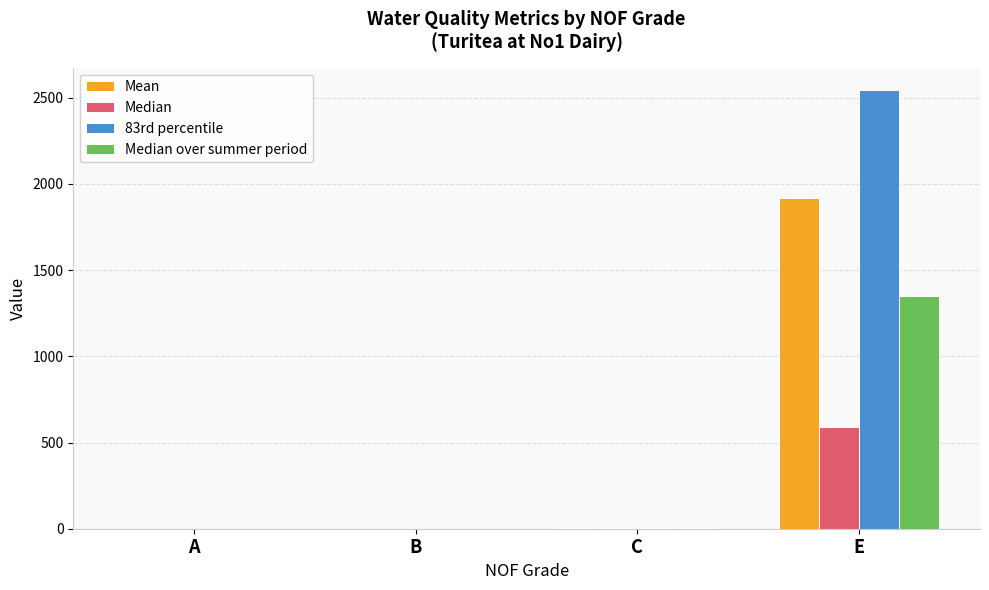

The 83rd percentile series shows 3387.9 at E. True or false?

False